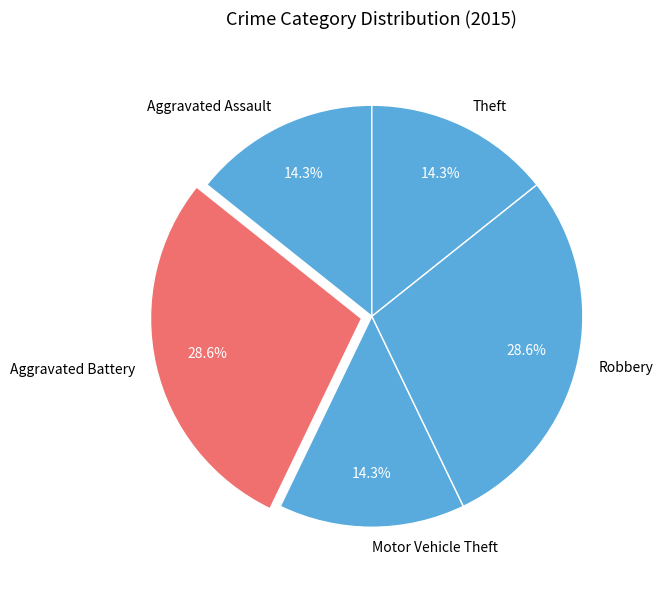

Count the number of slices in the pie.

5